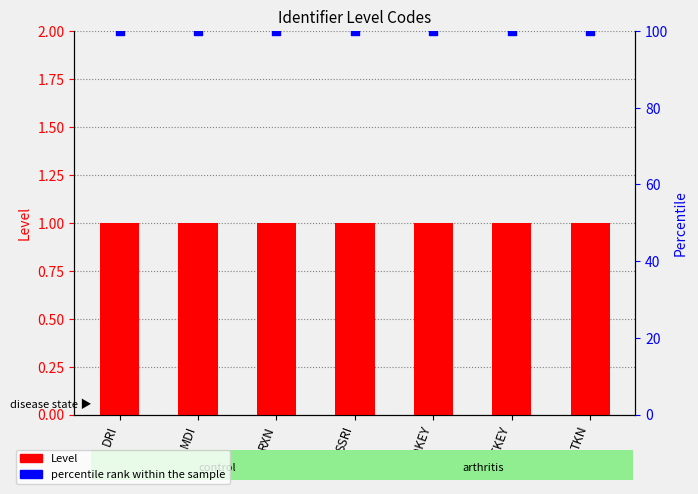

Which series contains the highest Y value?

percentile rank within the sample